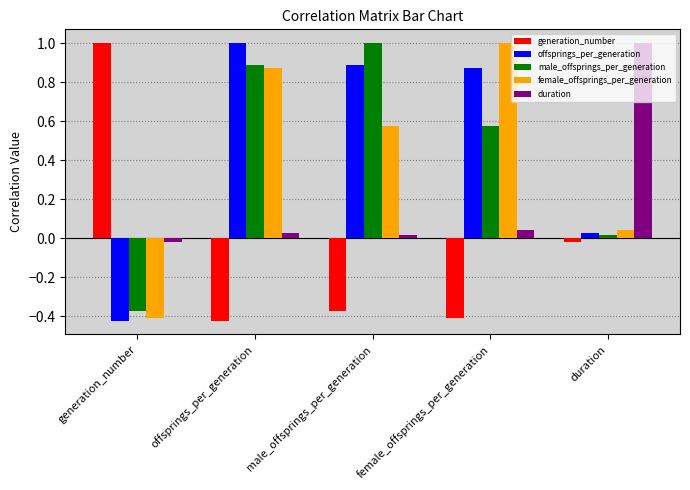

Is the value of duration at generation_number greater than the value of female_offsprings_per_generation at male_offsprings_per_generation?

No